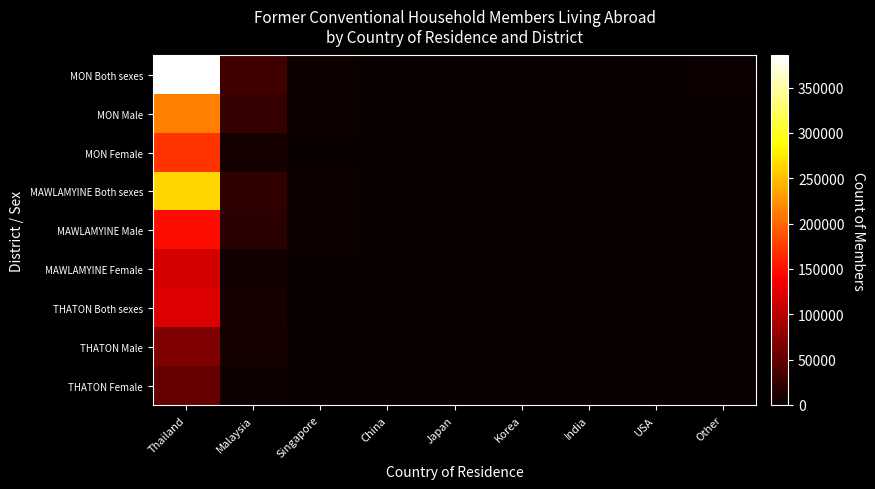

Between Singapore and India, which series saw the biggest shift?

MON Both sexes